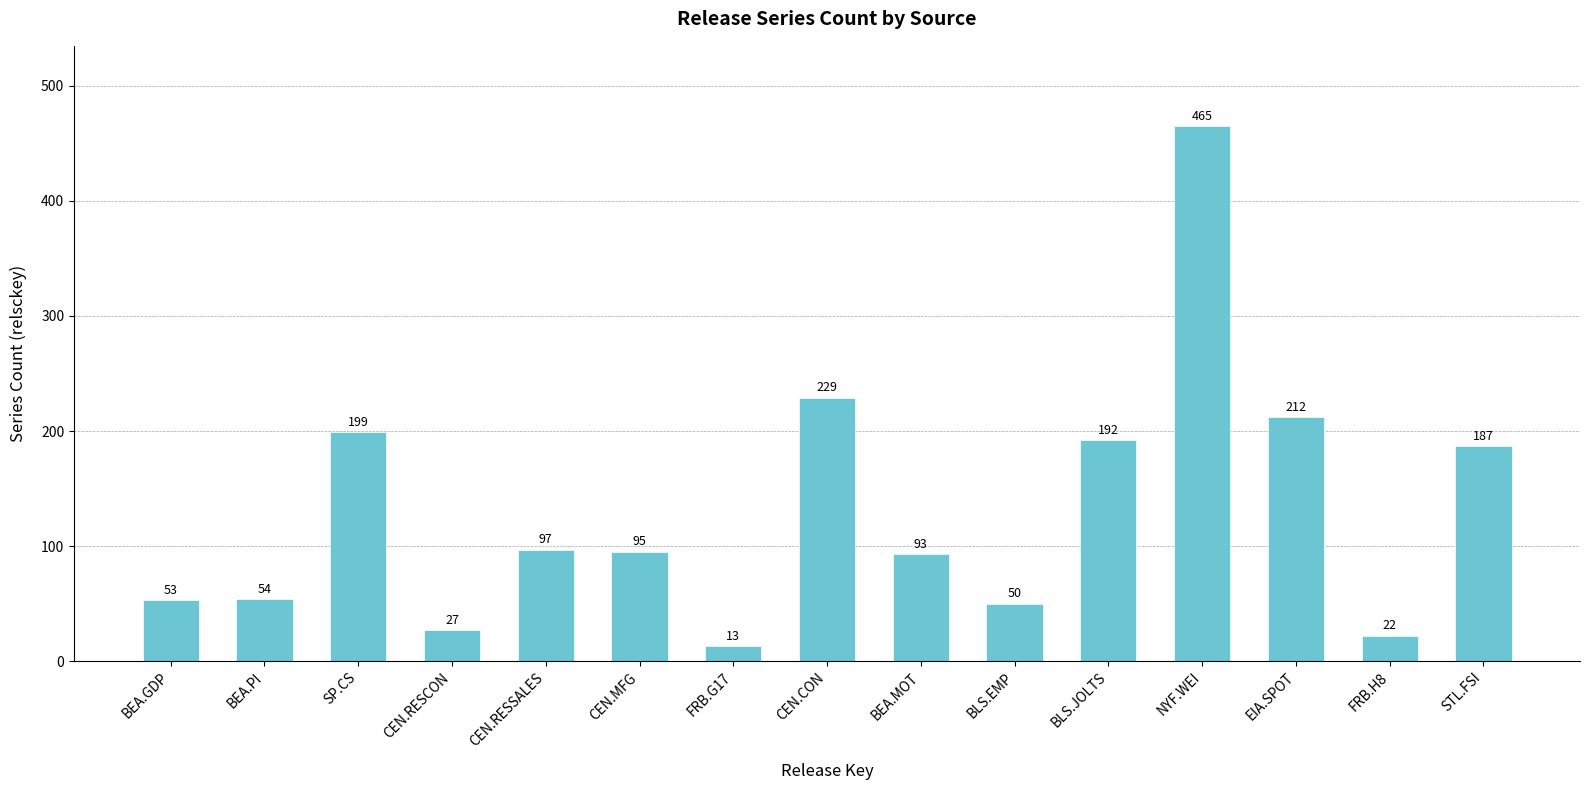

What is the difference between the maximum and minimum values?

452